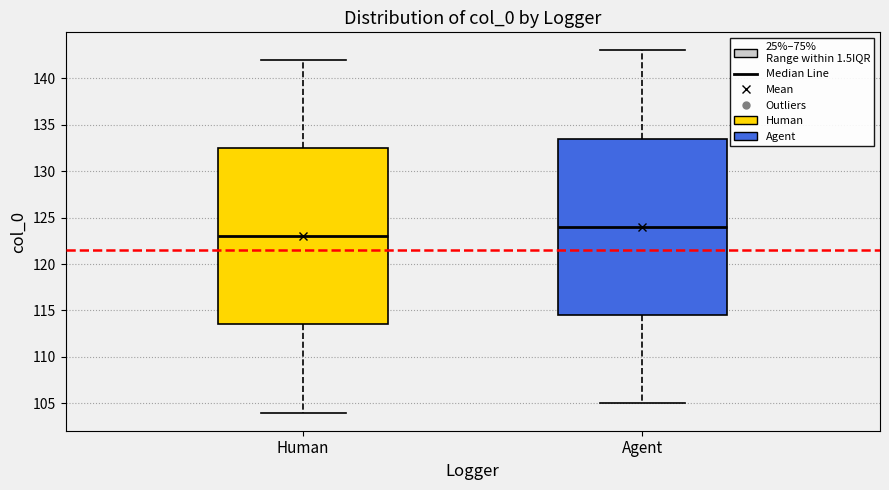

Reading left to right, read every box against the y-axis: the position of its median line, the range the box covers, and the ends of its whiskers. The values are not printed on the chart, so give them approximately, as read against the axis.

Human: median 123.0, box 113.5 to 132.5, whiskers 104.0 to 142.0
Agent: median 124.0, box 114.5 to 133.5, whiskers 105.0 to 143.0